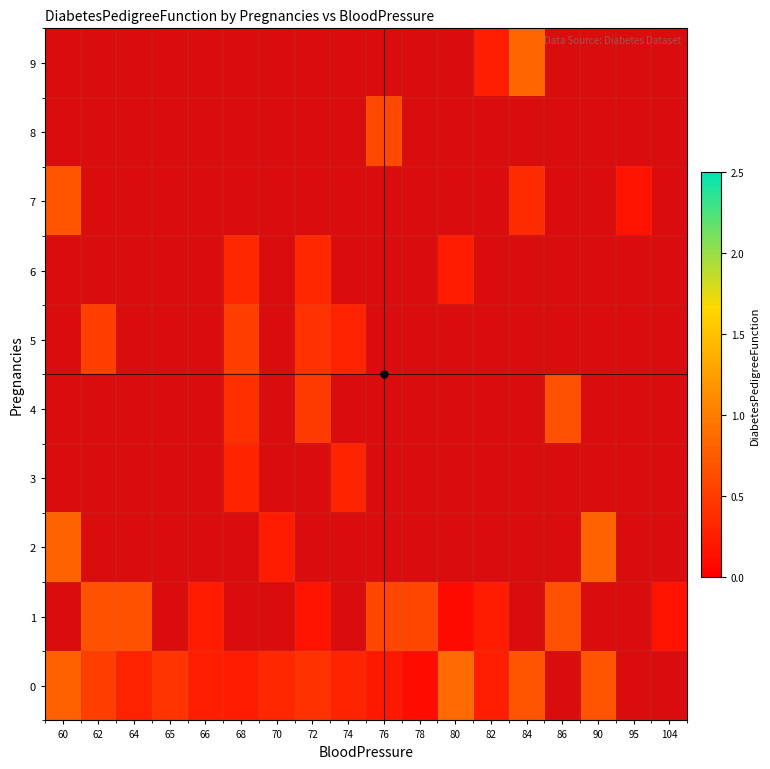

Which has a higher value, 86 or 82?

82